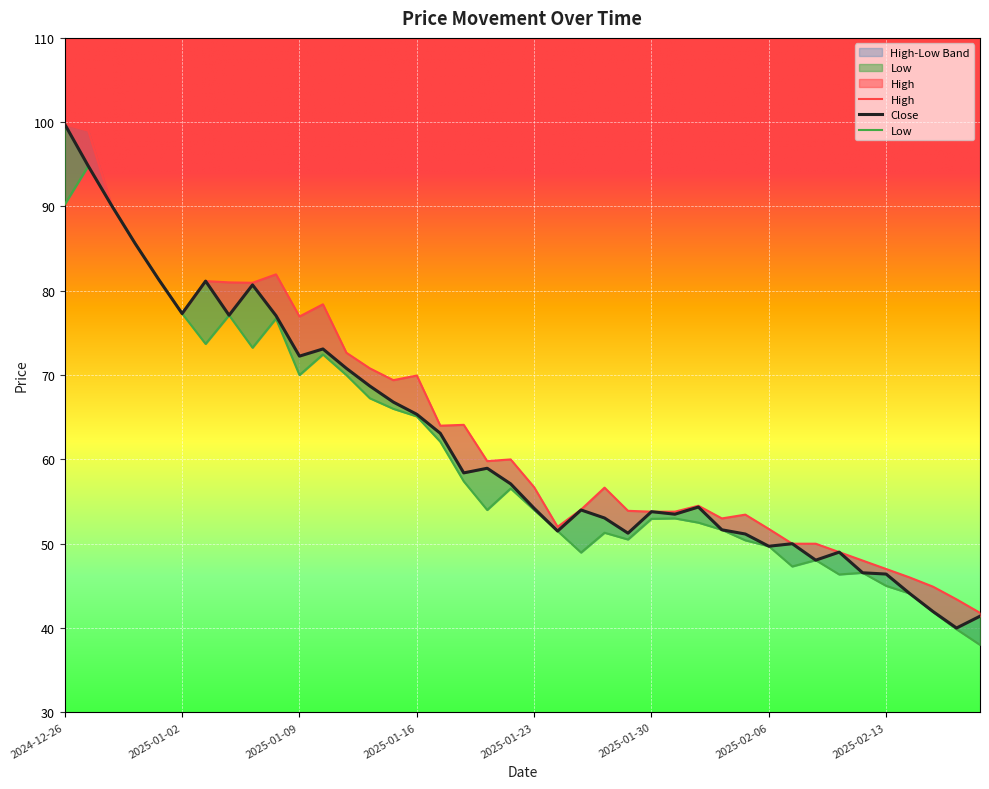

At how many categories does at least one series exceed 61?

18